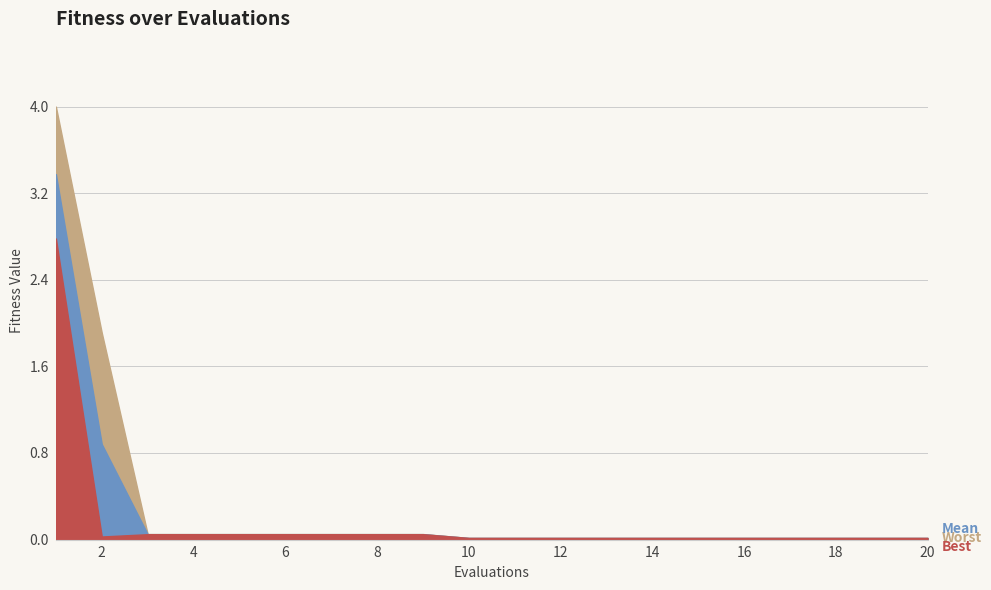

At how many categories does at least one series exceed 0?

20